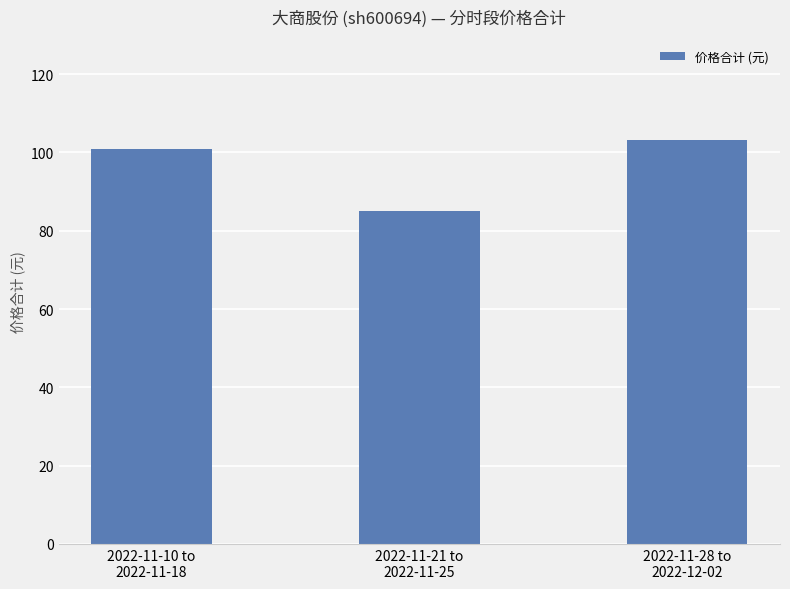

Reading left to right, what are all the values shown in this chart?

100.9	85.0	103.2